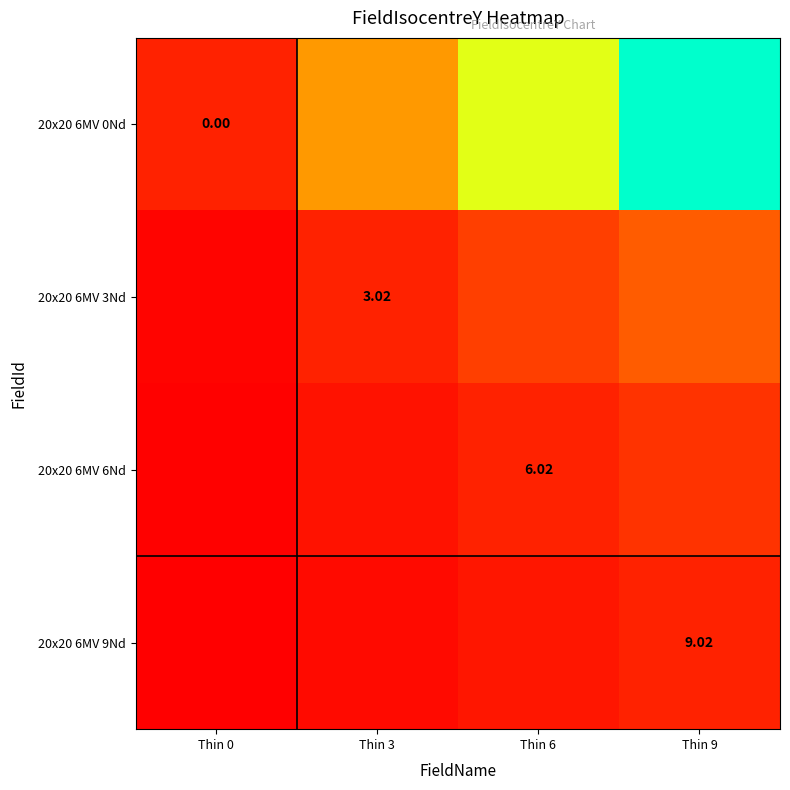

Is it true that 20x20 6MV 3Nd equals 0.4 at Thin 0?

False